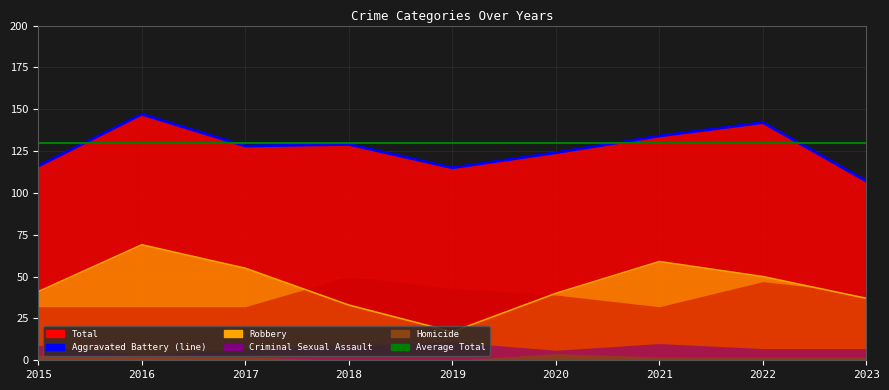

At which label does Criminal Sexual Assault first exceed 7?

2015